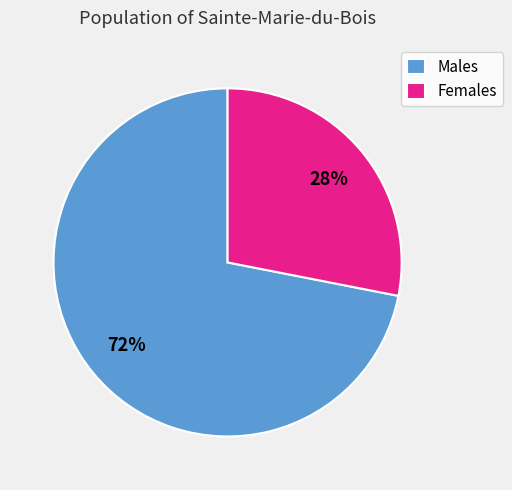

What is the ratio of the value at Males to the value at Females?

2.6